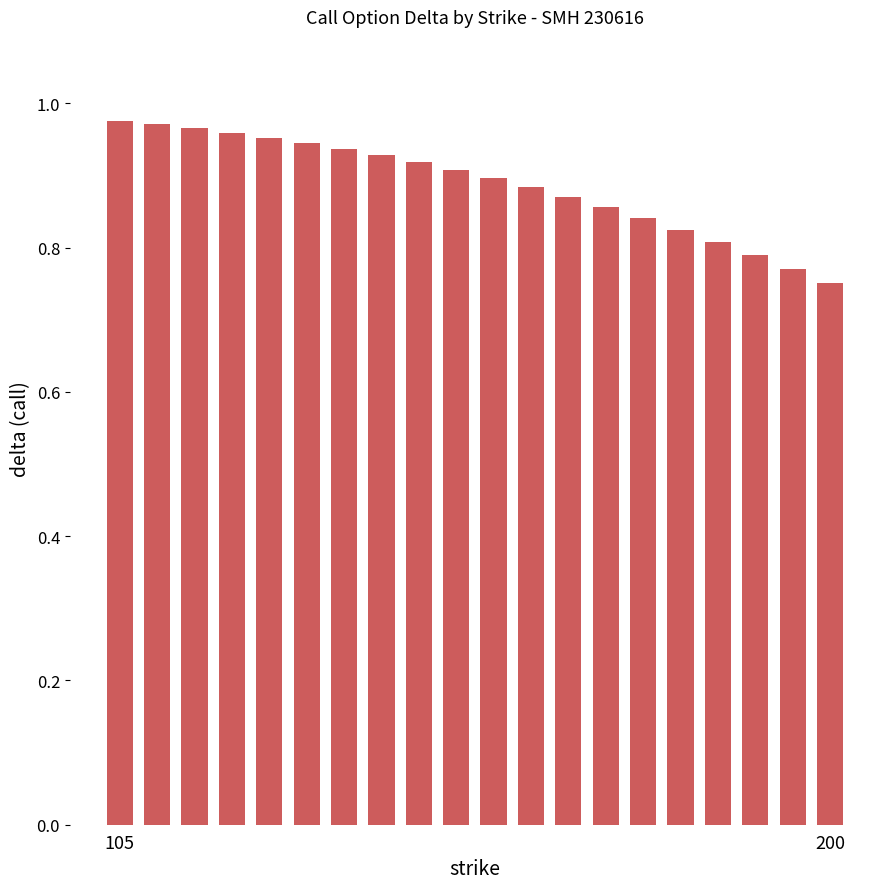

What is the sum of all values?

17.8